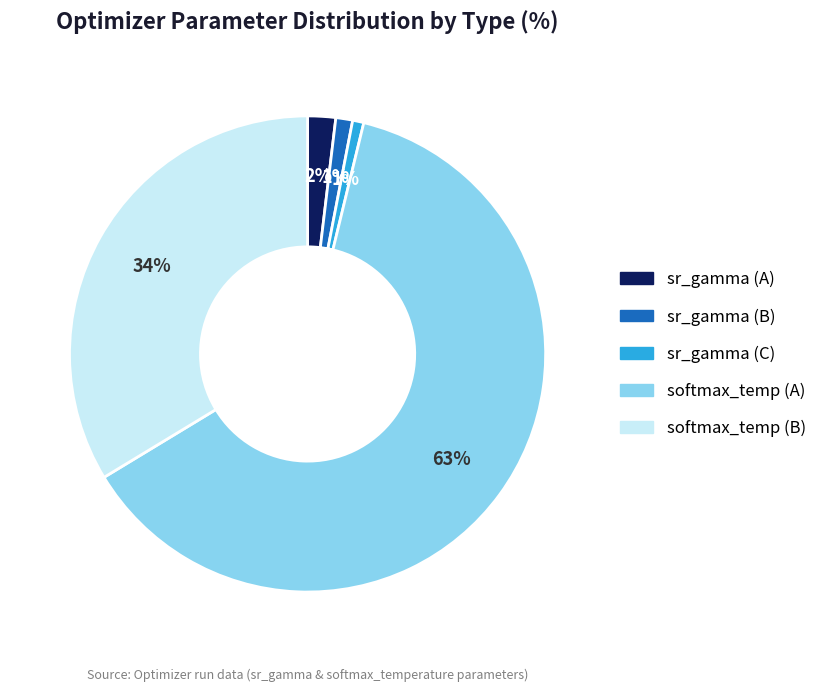

Does any single category account for the majority?

Yes